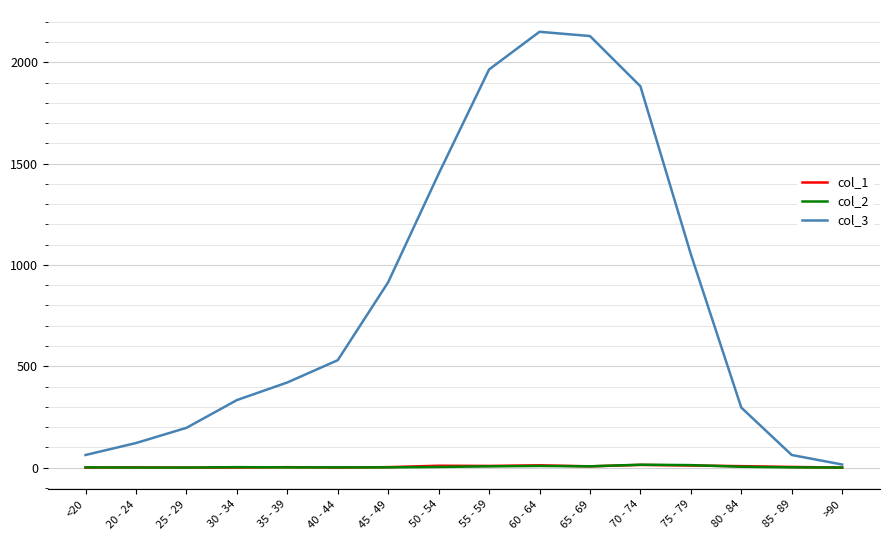

The value of col_3 at 75 - 79 is 1878. True or false?

False